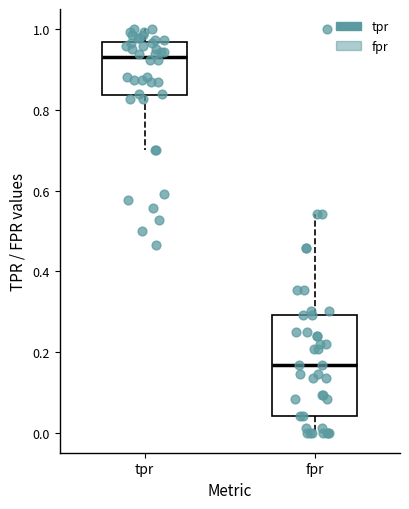

Reading left to right, read every box against the y-axis: the position of its median line, the range the box covers, and the ends of its whiskers. The values are not printed on the chart, so give them approximately, as read against the axis.

tpr: median 0.94, box 0.84 to 0.96, whiskers 0.70 to 1.00
fpr: median 0.16, box 0.04 to 0.30, whiskers 0.00 to 0.54